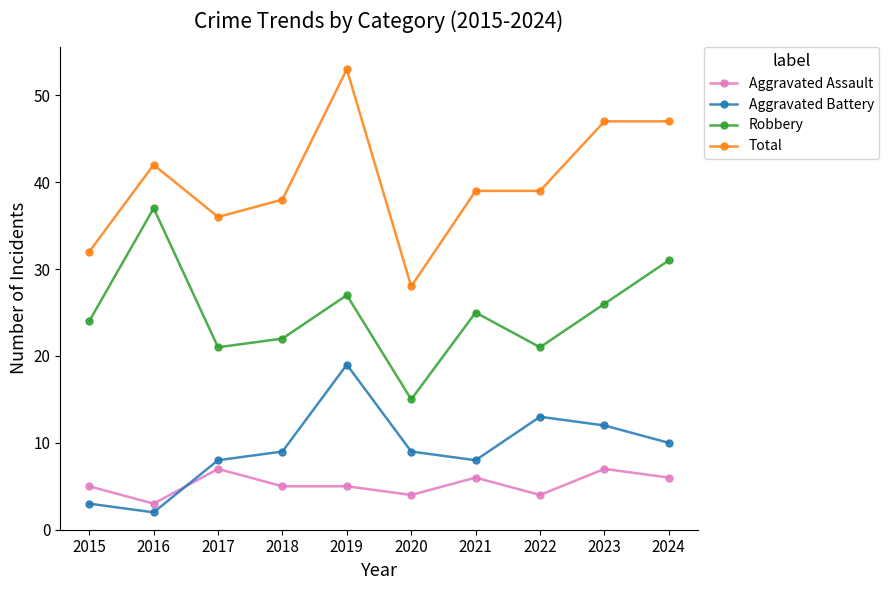

What is the sum of the Total values at 2015 and 2016?

74